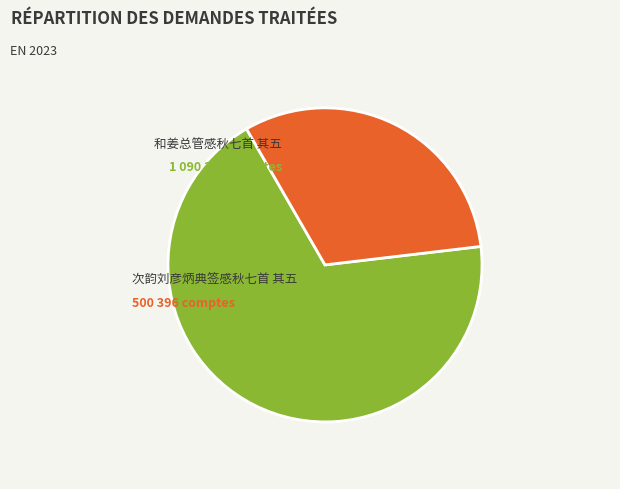

To the nearest percent, what portion does 次韵刘彦炳典签感秋七首 其五 represent?

31%